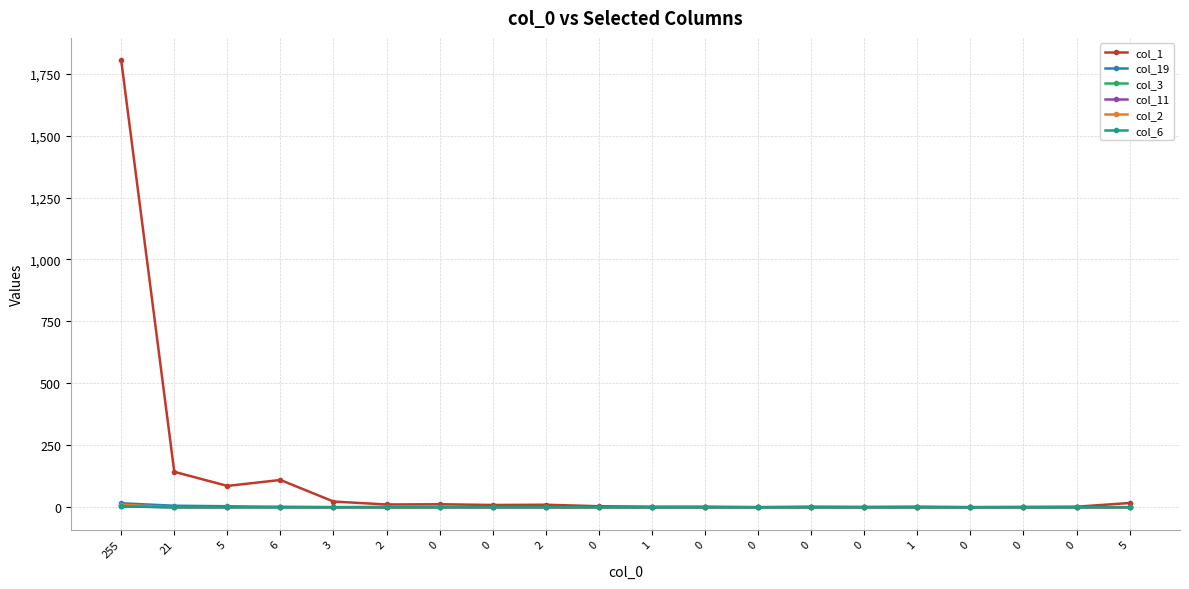

The col_6 series shows 0 at 3. True or false?

True